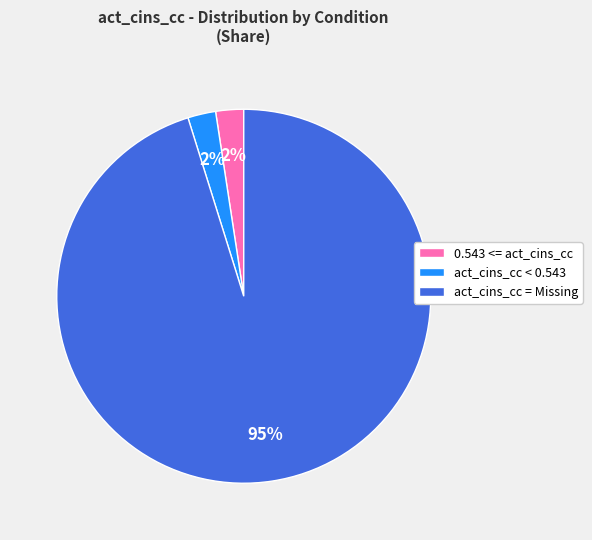

Is there a majority slice in this chart?

Yes